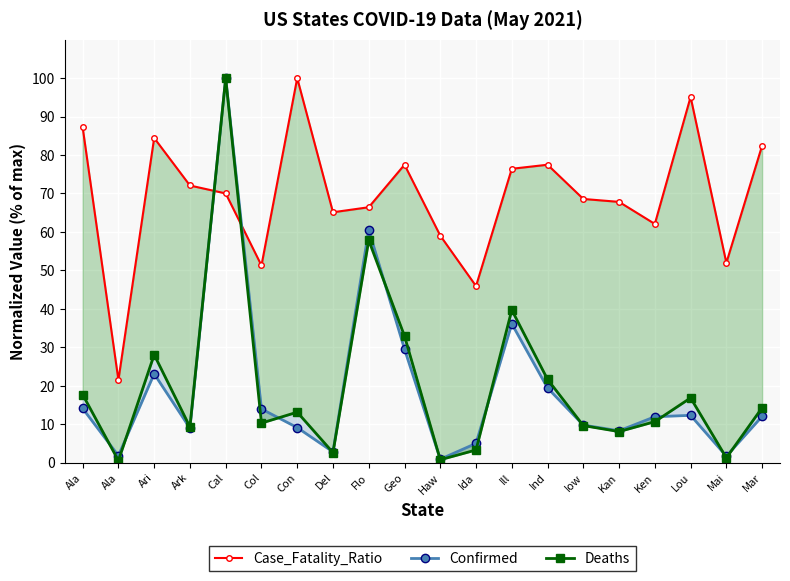

At which label is Deaths closest to 50?

Flo